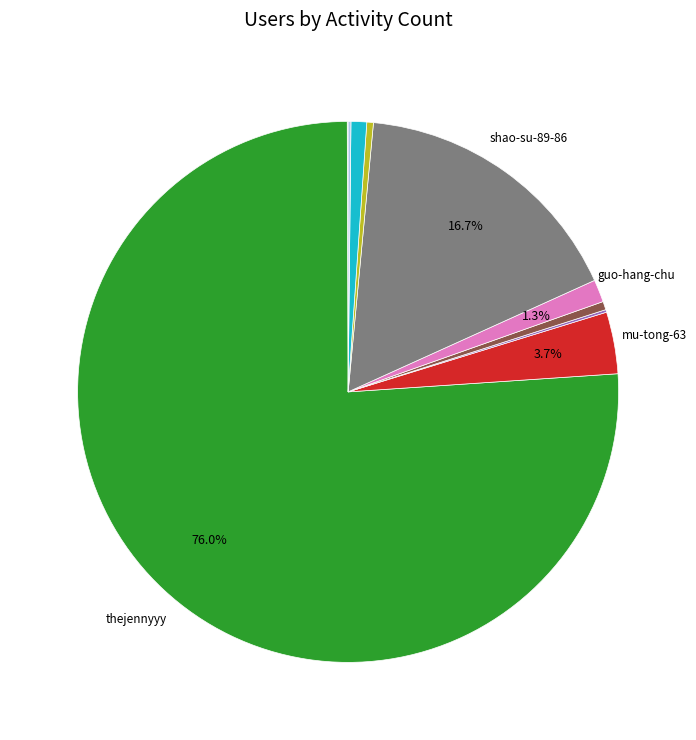

Is there a majority slice in this chart?

Yes